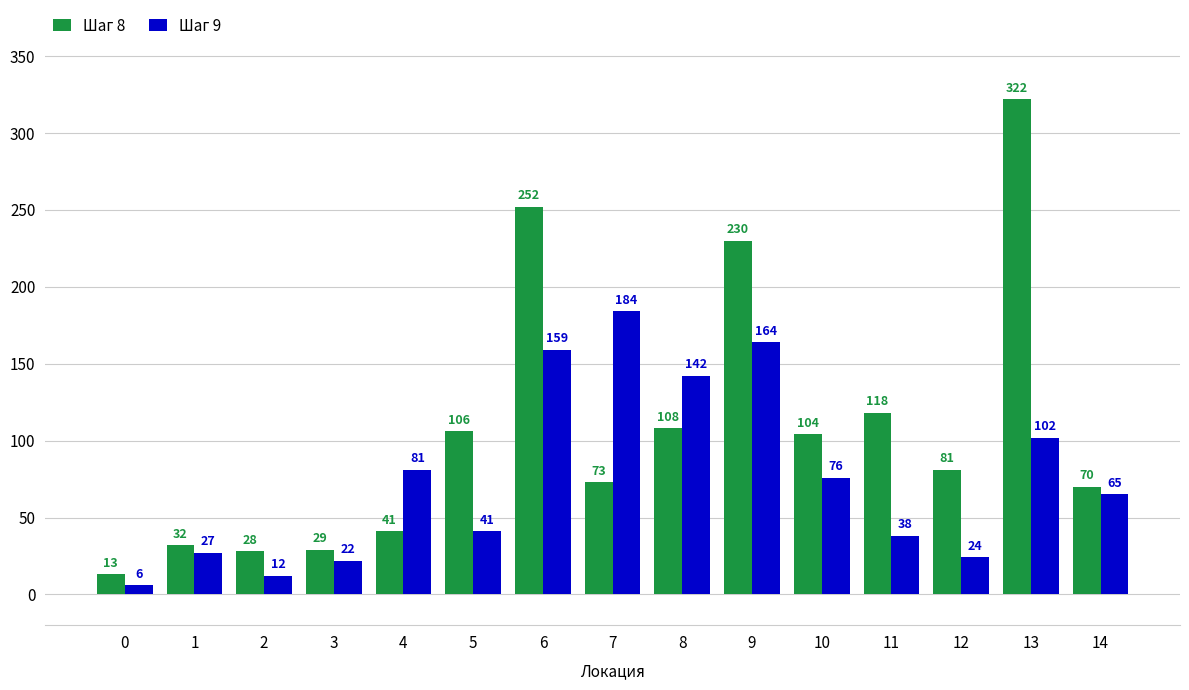

Count the number of data series in this chart.

2